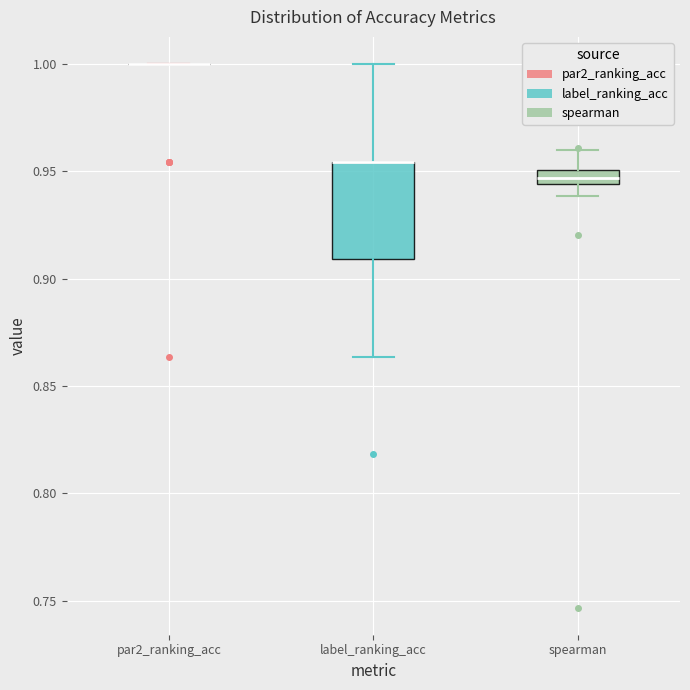

Comparing the boxes themselves (not the whiskers), which one is the tallest?

label_ranking_acc